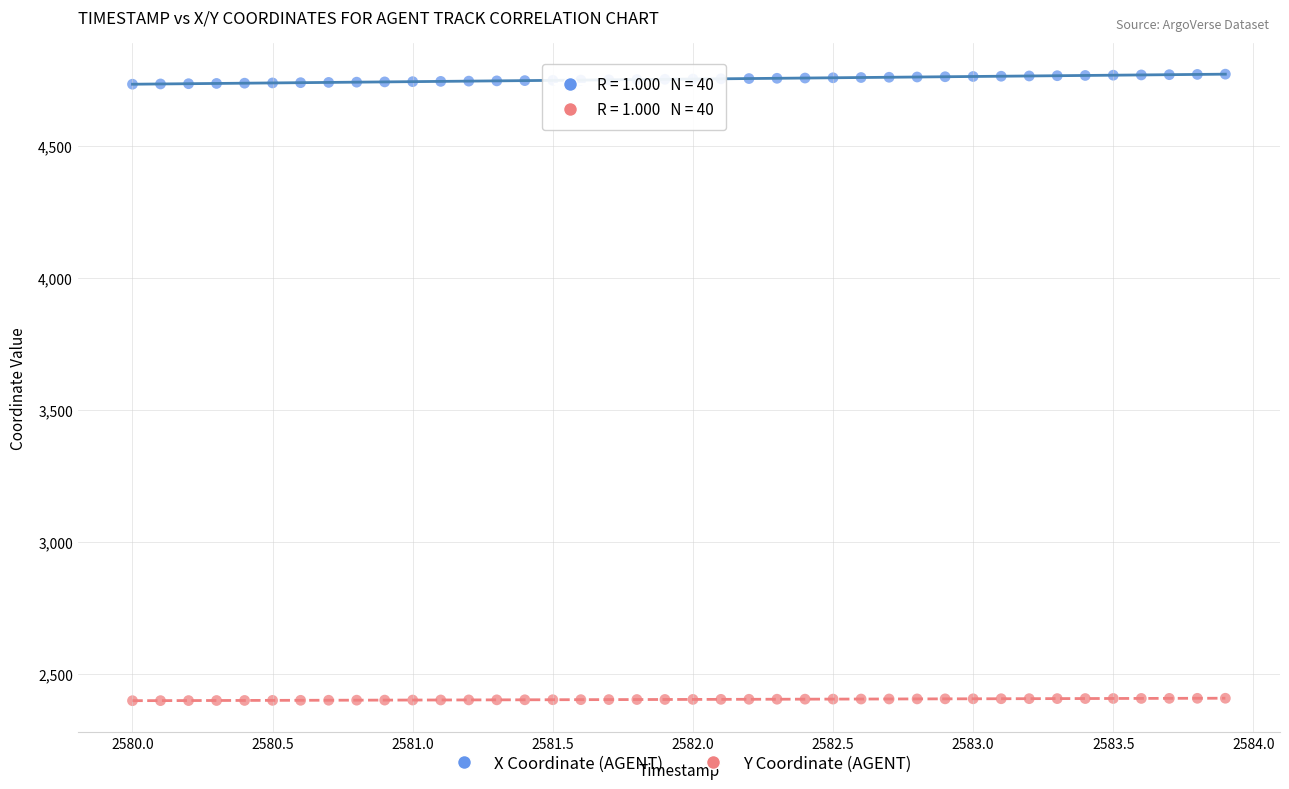

Which series contains the highest Y value?

X Coordinate (AGENT)